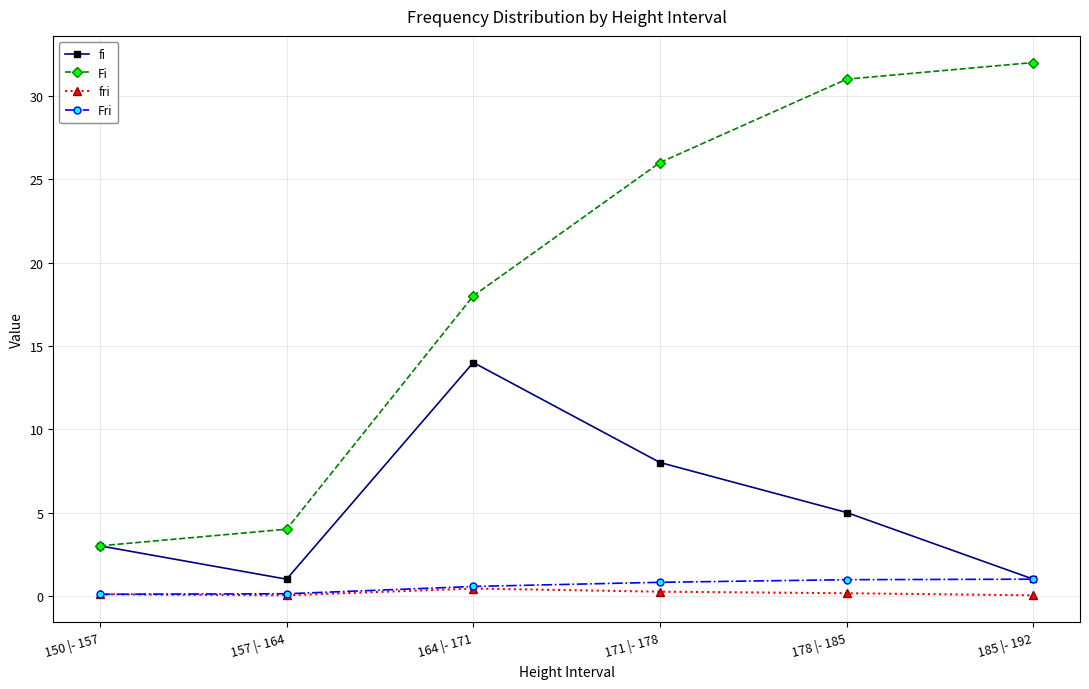

What is the maximum value shown in the chart?

32.0